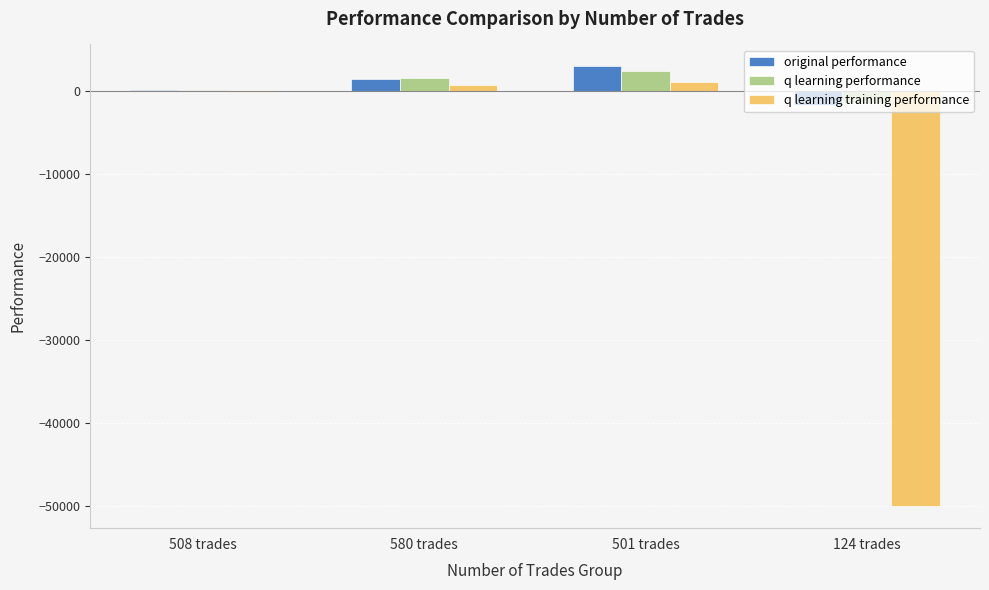

Between 501 trades and 124 trades, which series saw the biggest shift?

q learning training performance